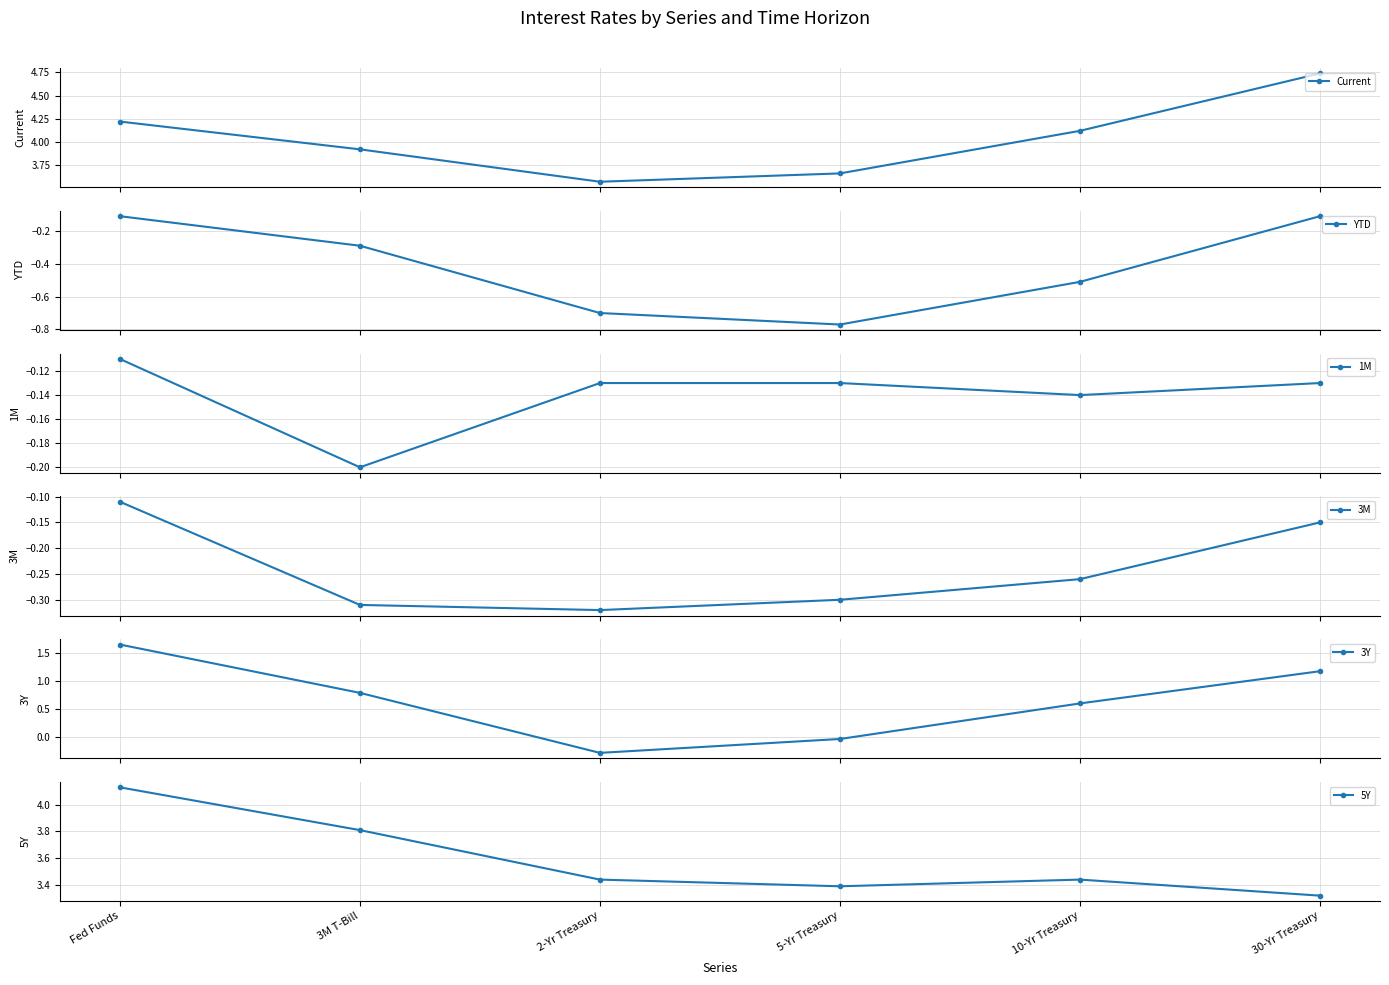

What is the difference between the maximum and minimum values in the YTD series?

0.7